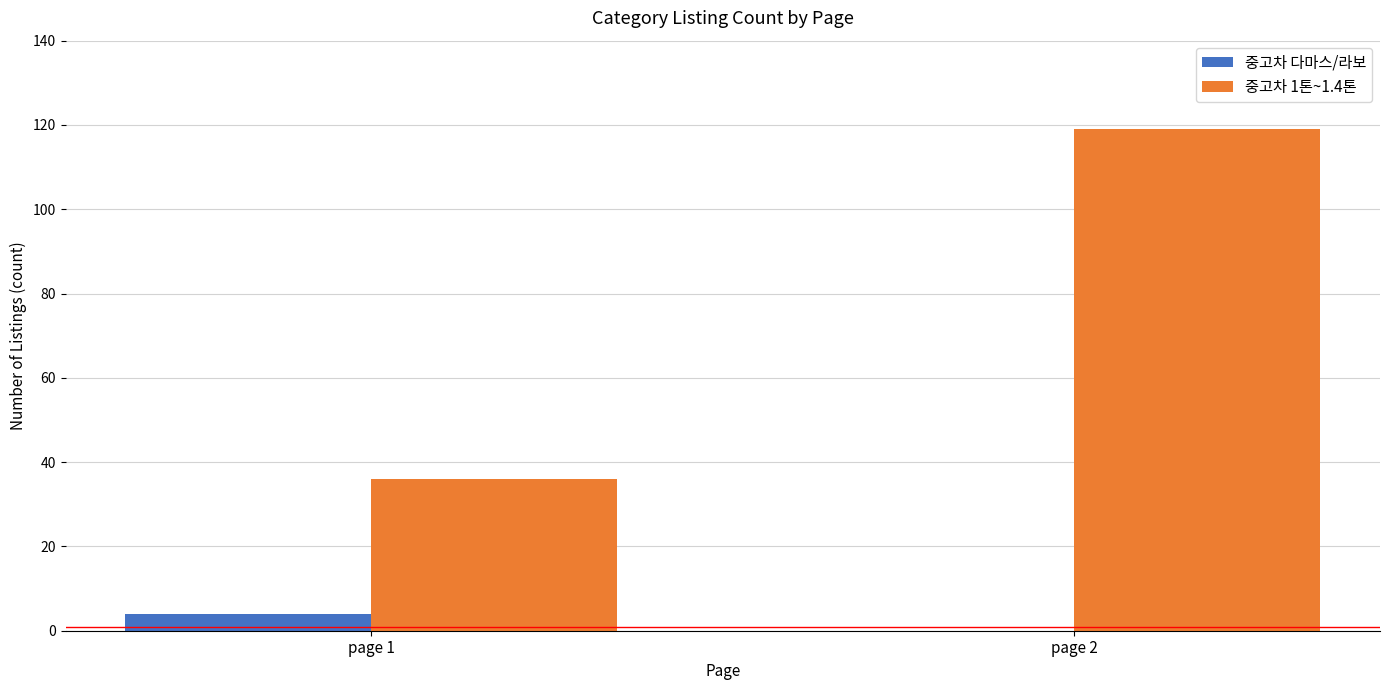

How many distinct data groups are displayed?

2